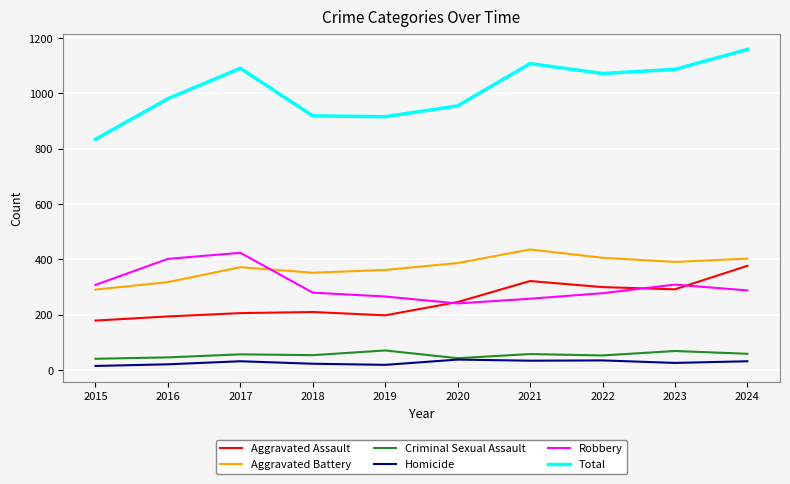

Is it true that Homicide equals 34 at 2021?

True